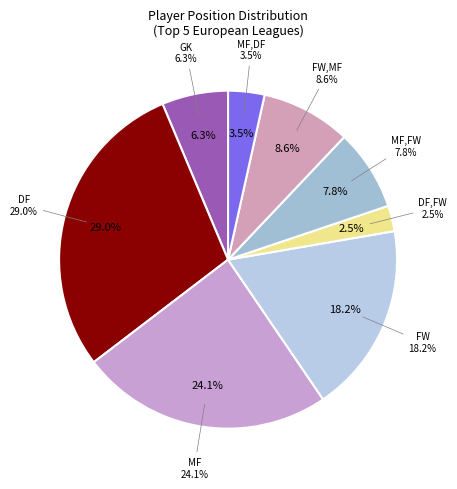

What percentage do FW and MF,DF together represent?

21.7%